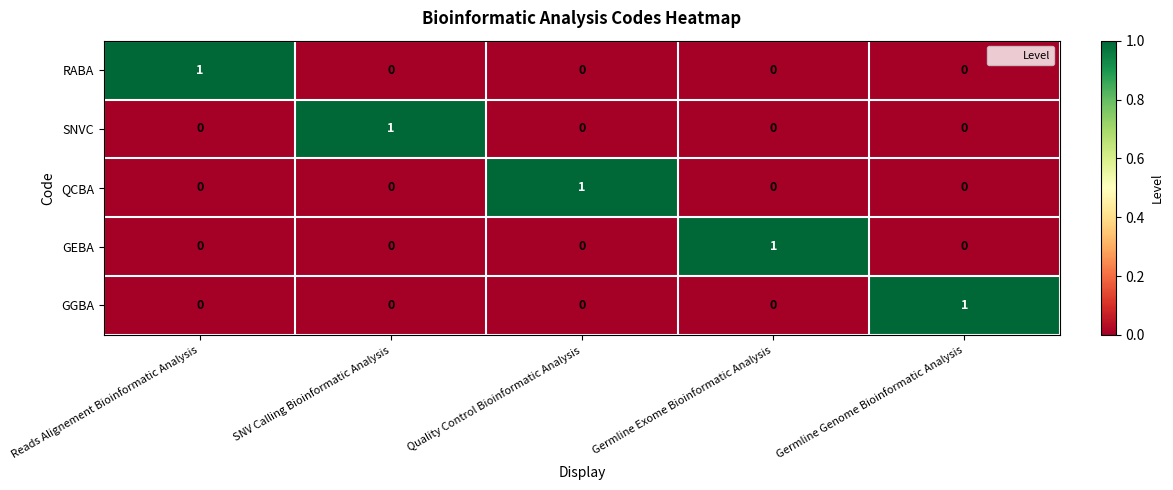

Which category has the highest value in the GEBA series?

Germline Exome Bioinformatic Analysis